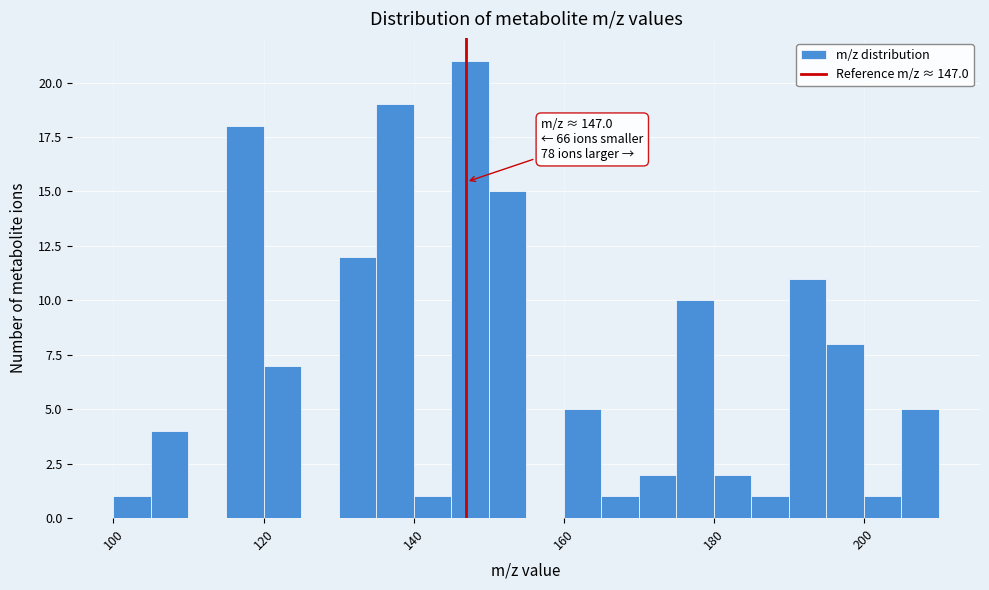

Read against the x-axis, roughly where is the centre of the tallest bar?

148